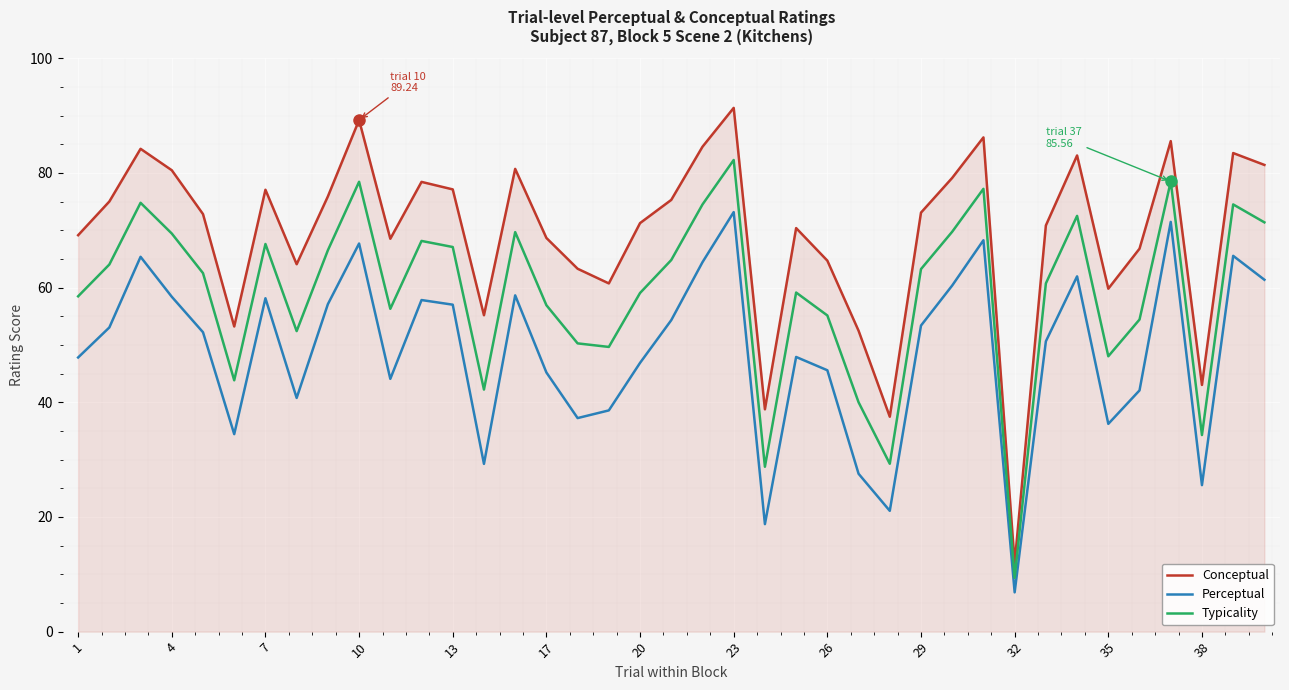

Which series has the largest total across all categories?

Conceptual